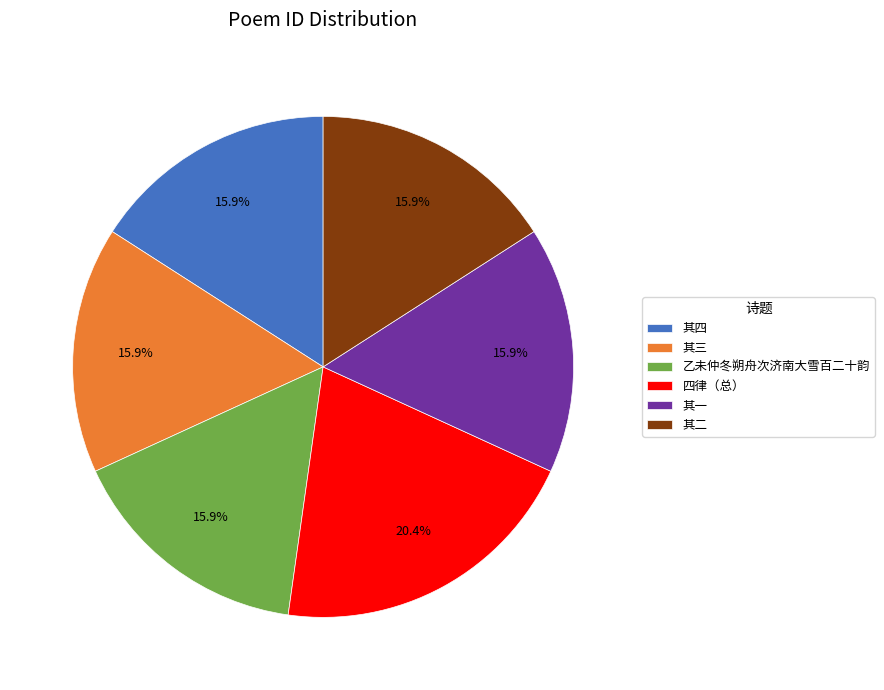

Which slice is the largest?

四律（总）